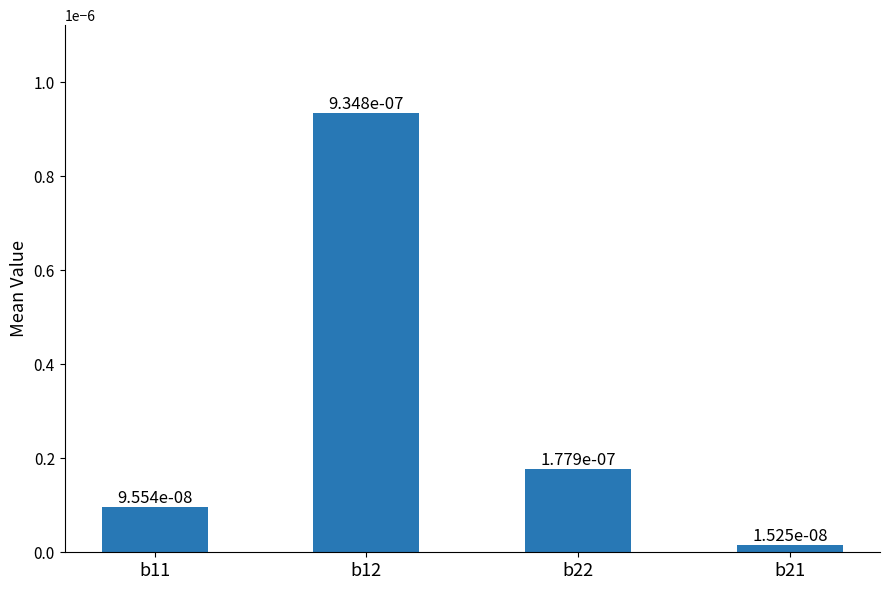

What position from the right is b11?

4